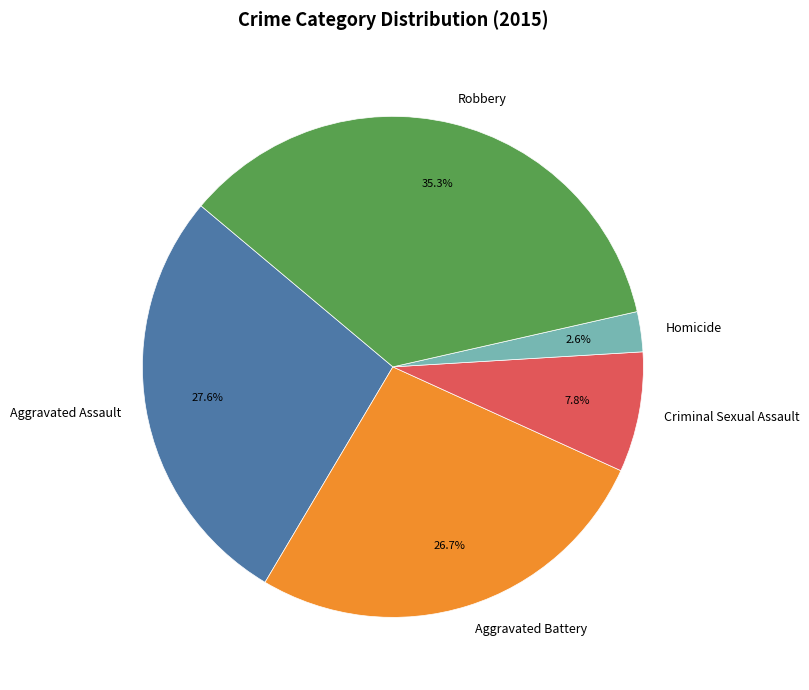

To the nearest percent, what is the average slice percentage?

20%